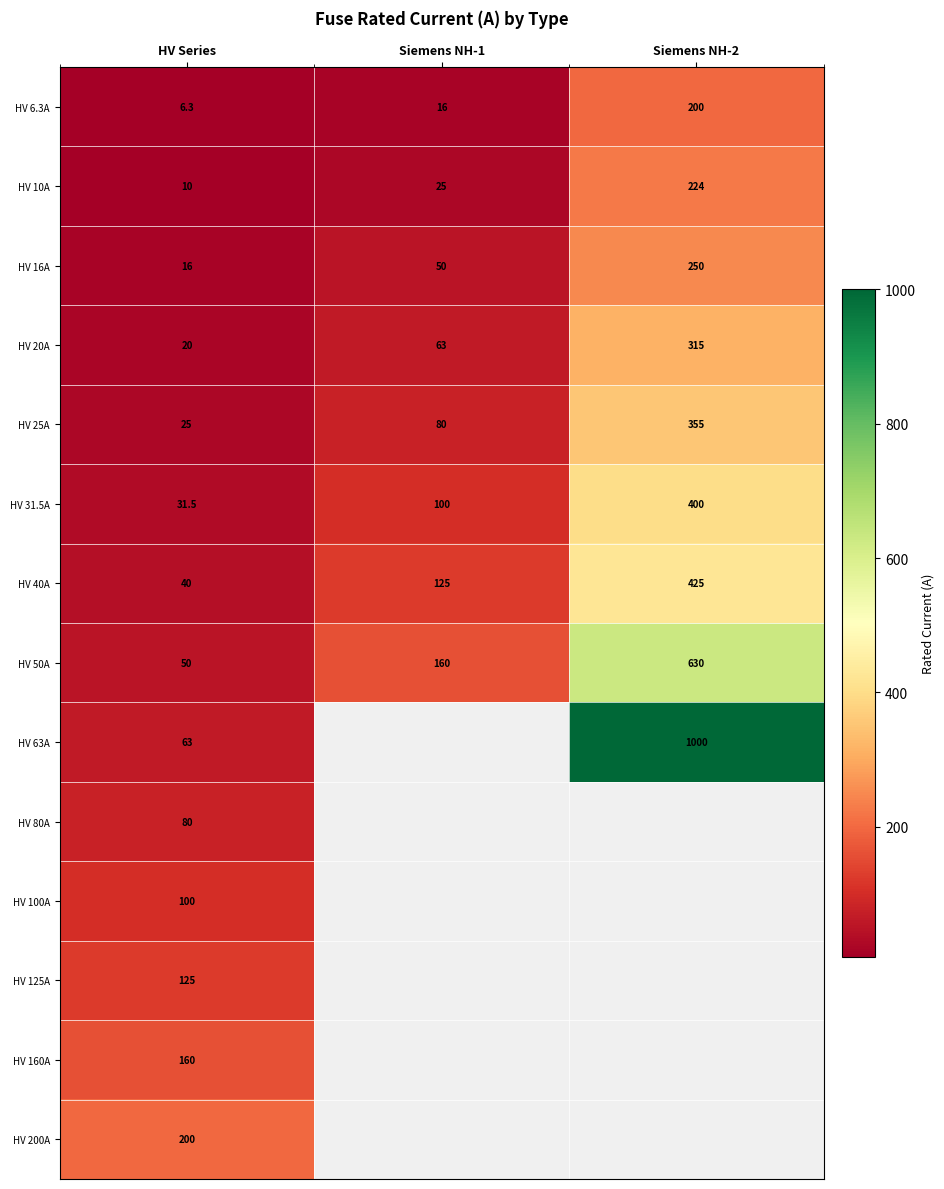

What is the maximum value for HV 10A?

224.0